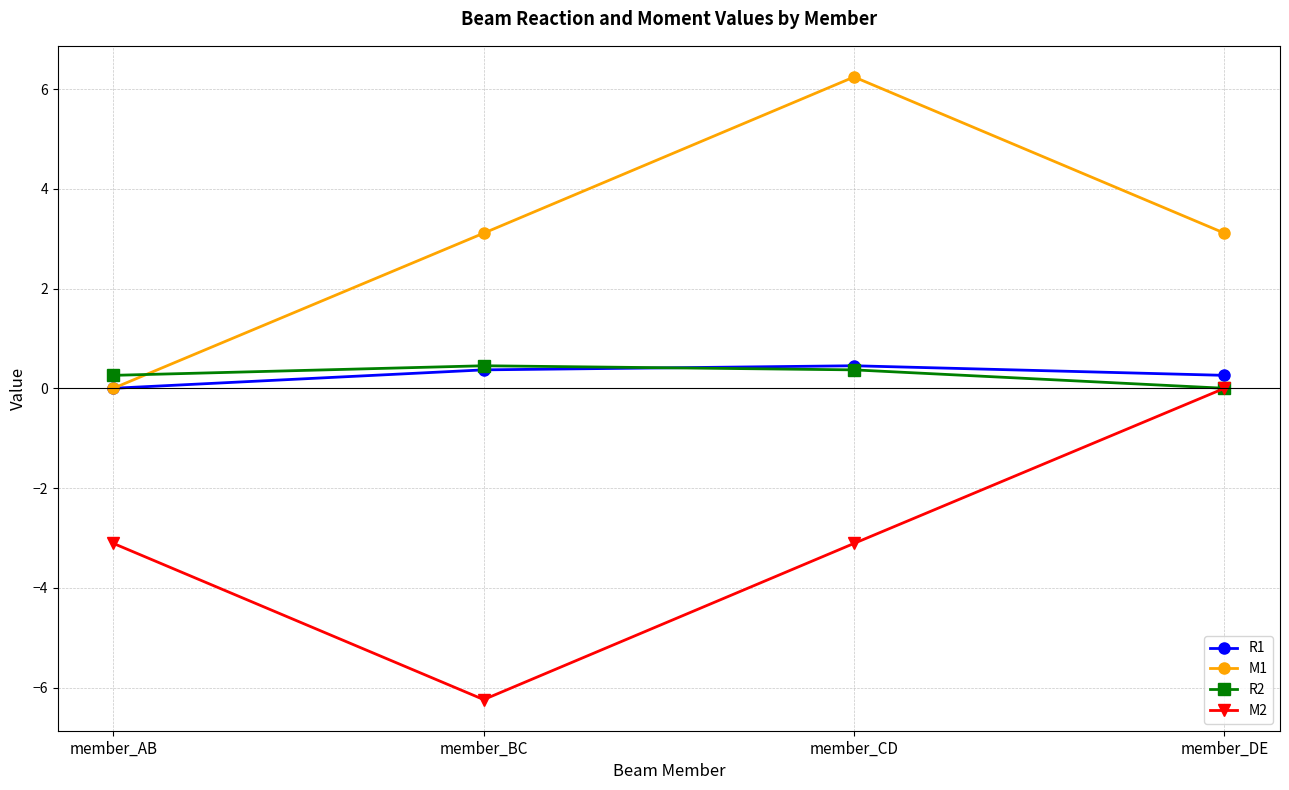

How many distinct data groups are displayed?

4